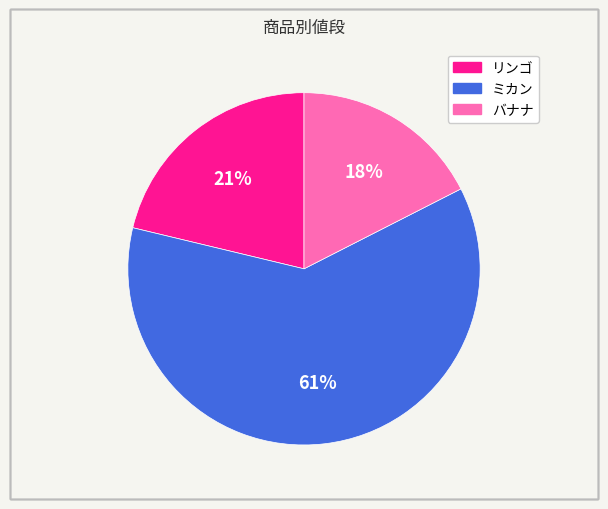

What percentage is the ミカン slice, to the nearest percent?

61%